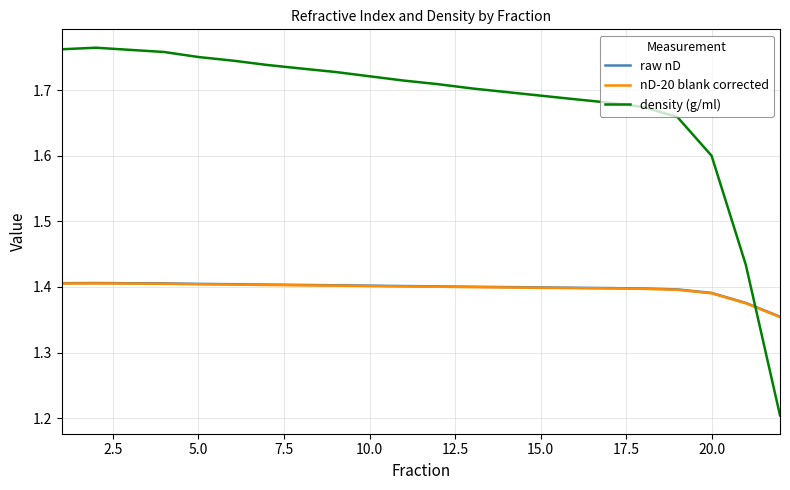

Which series has the largest total across all categories?

density (g/ml)